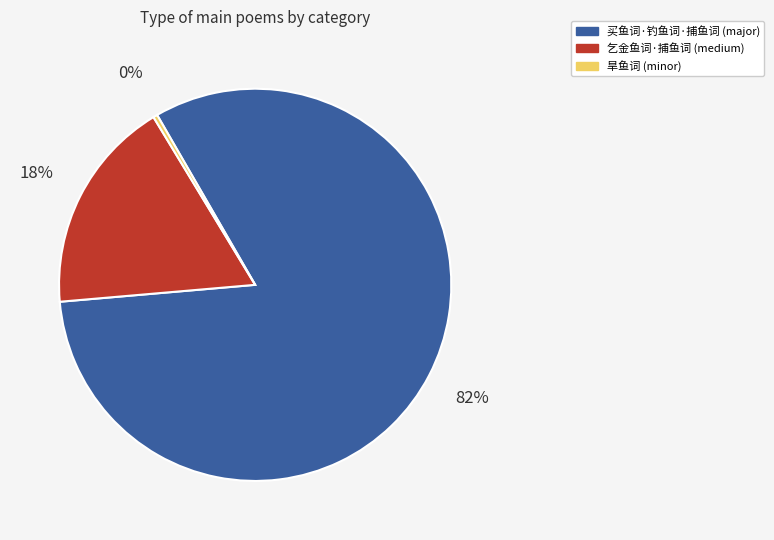

To the nearest percent, what is the average slice percentage?

33%